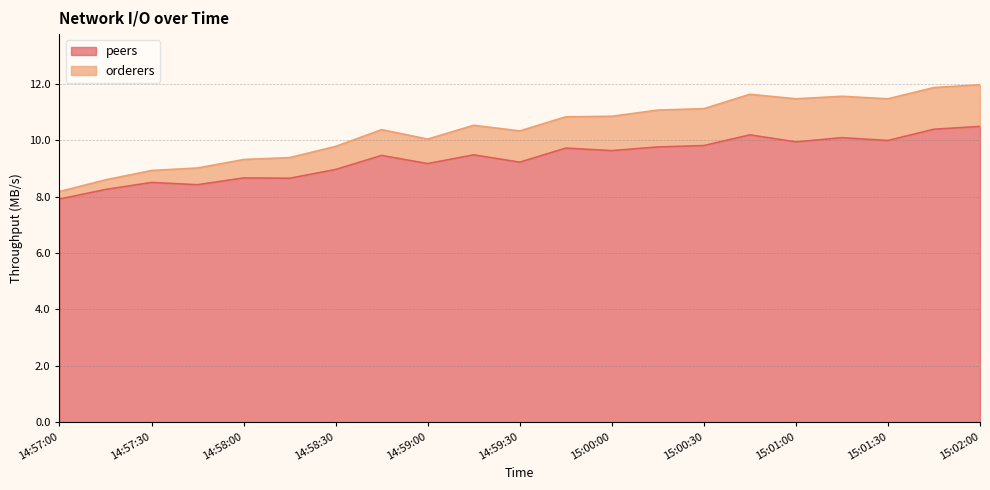

Reading right to left, transcribe all the data shown in this chart.

peers: 10.5	10.4	10.0	10.1	9.9	10.2	9.8	9.8	9.6	9.7	9.2	9.5	9.2	9.5	9.0	8.7	8.7	8.4	8.5	8.3	7.9
orderers: 12.0	11.9	11.5	11.6	11.5	11.6	11.1	11.1	10.9	10.8	10.3	10.5	10.0	10.4	9.8	9.4	9.3	9.0	8.9	8.6	8.2